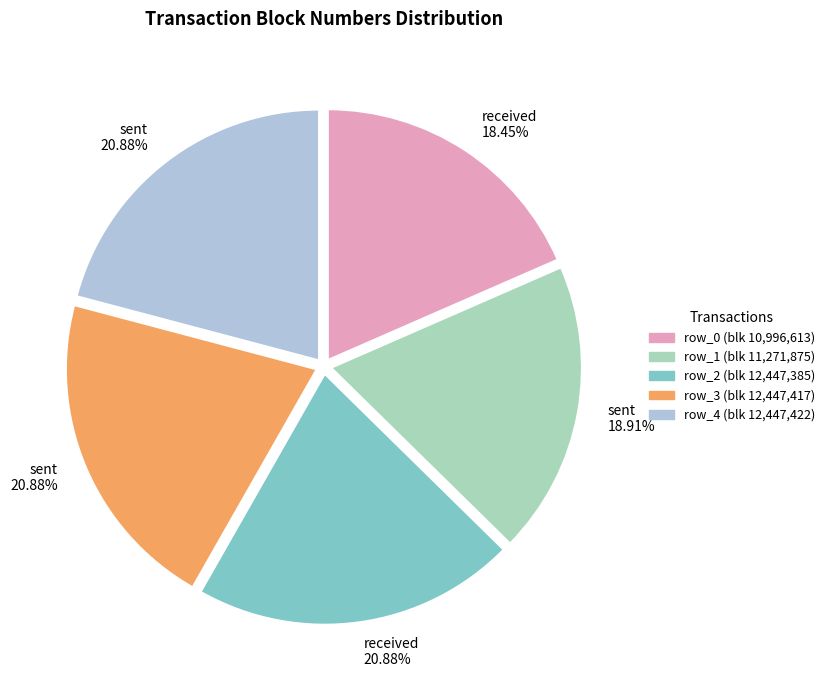

Does any single category account for the majority?

No